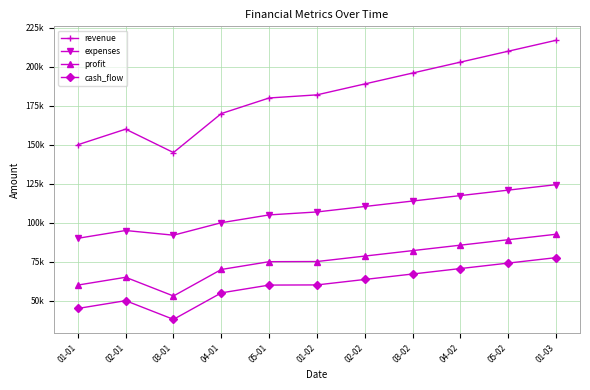

Reading left to right, extract all data points from this chart.

revenue: 01-01=150000	02-01=160000	03-01=145000	04-01=170000	05-01=180000	01-02=182000	02-02=189000	03-02=196000	04-02=203000	05-02=210000	01-03=217000
expenses: 01-01=90000	02-01=95000	03-01=92000	04-01=100000	05-01=105000	01-02=106900	02-02=110400	03-02=113900	04-02=117400	05-02=120900	01-03=124400
profit: 01-01=60000	02-01=65000	03-01=53000	04-01=70000	05-01=75000	01-02=75100	02-02=78600	03-02=82100	04-02=85600	05-02=89100	01-03=92600
cash_flow: 01-01=45000	02-01=50000	03-01=38000	04-01=55000	05-01=60000	01-02=60100	02-02=63600	03-02=67100	04-02=70600	05-02=74100	01-03=77600